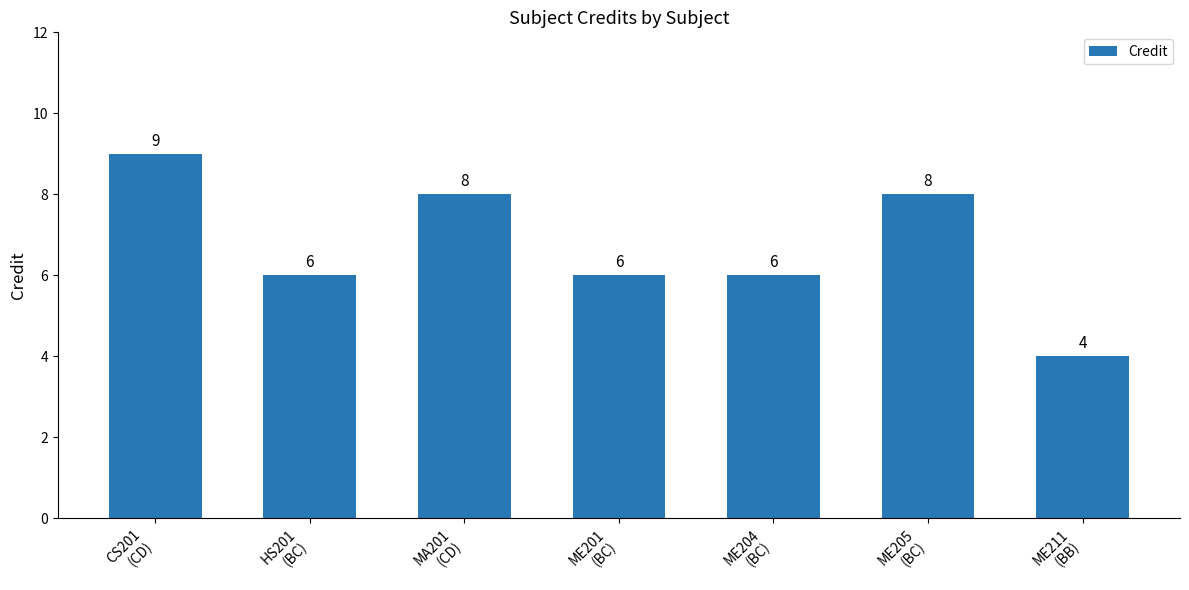

What is the approximate value at ME201
(BC)?

6